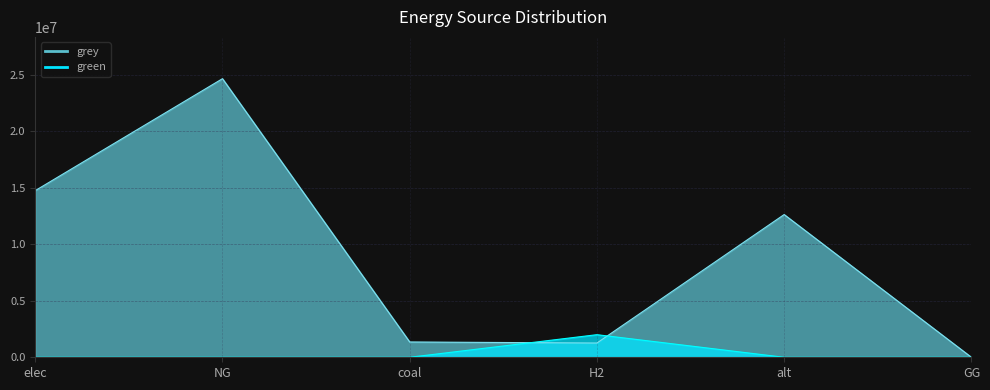

The green series shows 2000000.0 at H2. True or false?

True